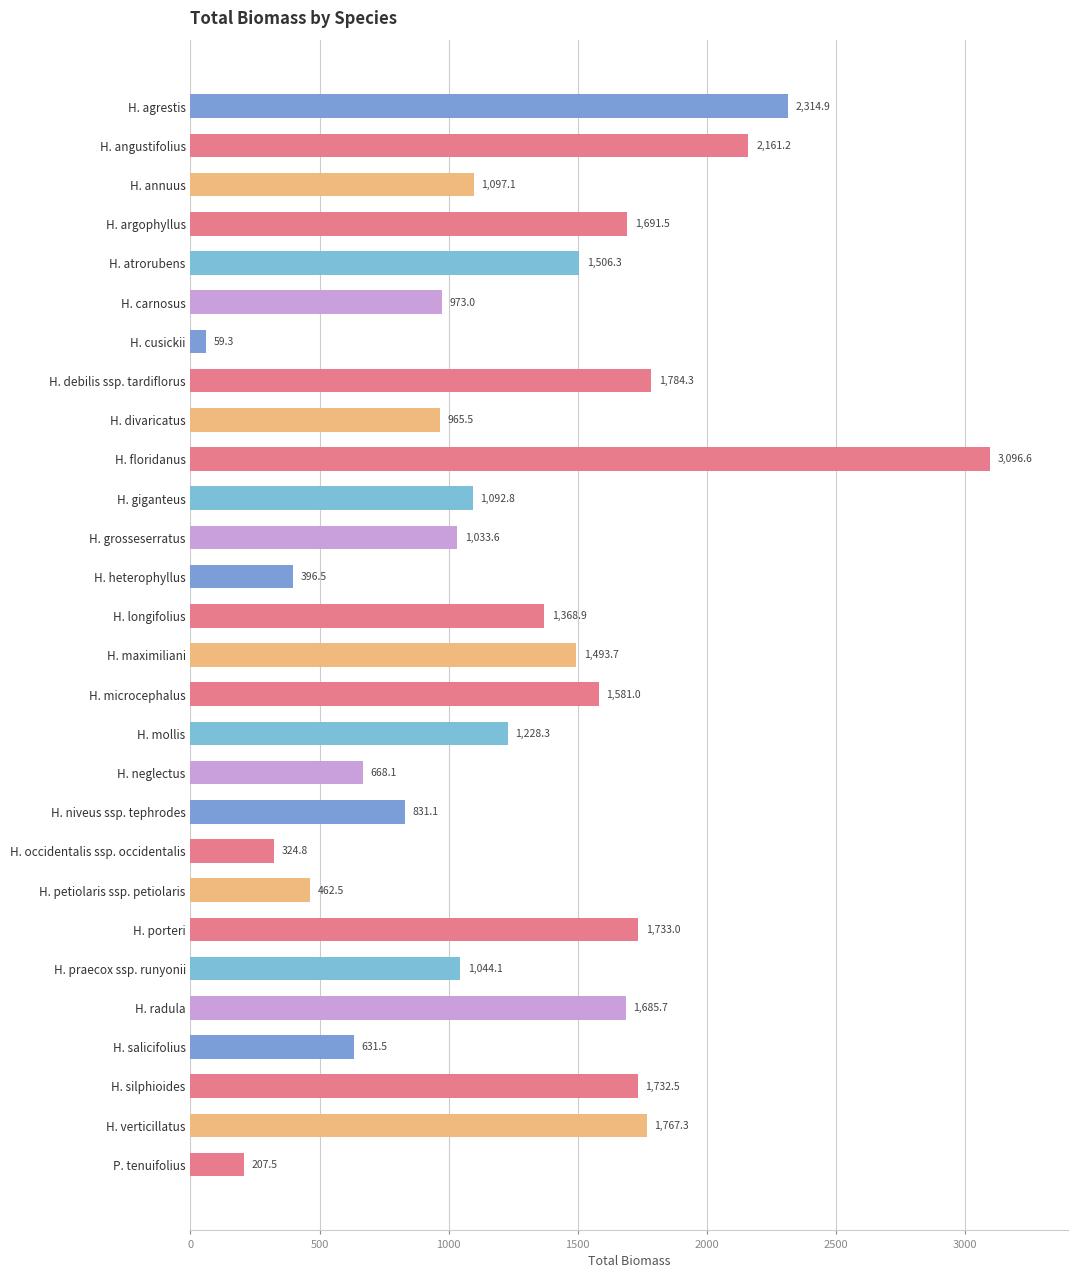

The value at H. giganteus is 419.3. True or false?

False